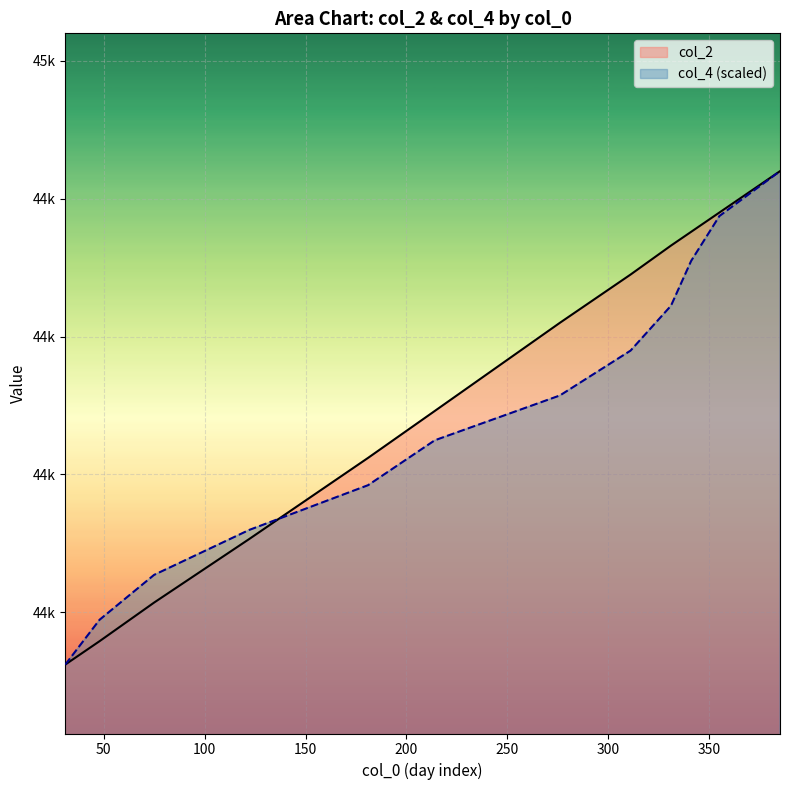

Is it true that col_4 equals 17613.0 at 31?

False